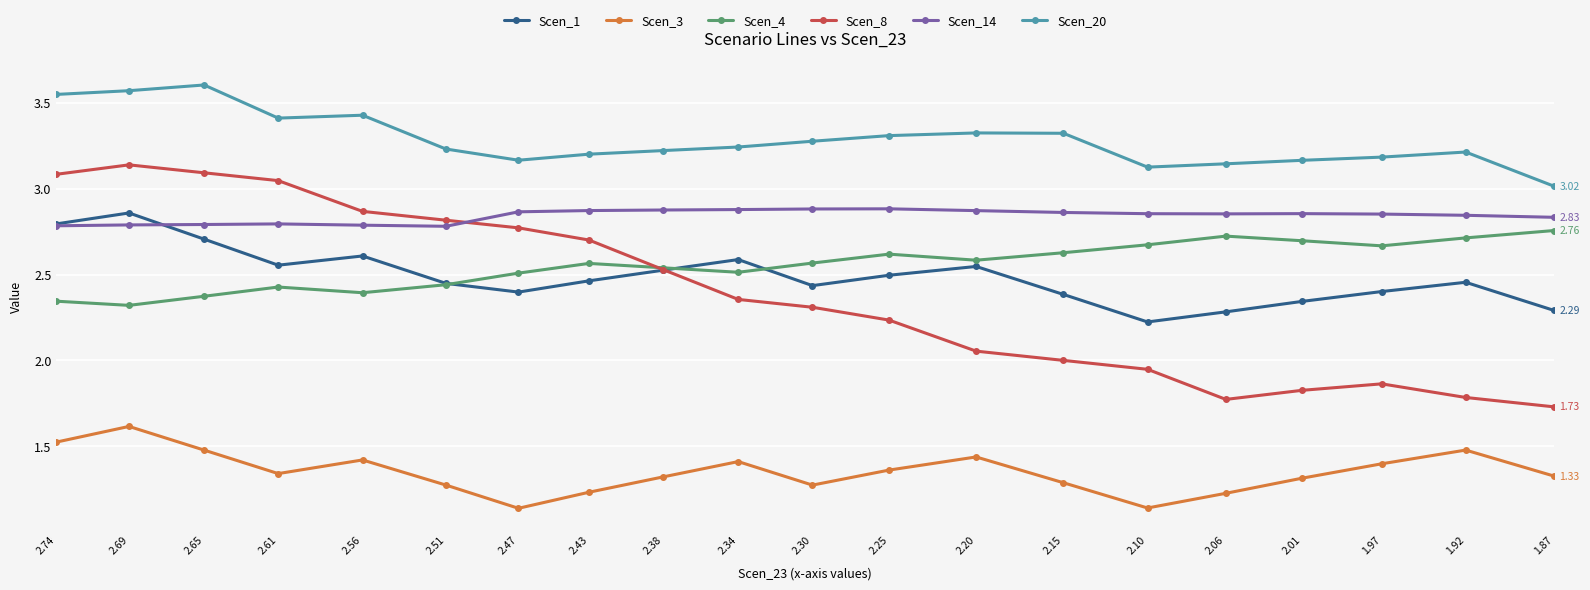

What is the sum of all Scen_3 values?

27.0